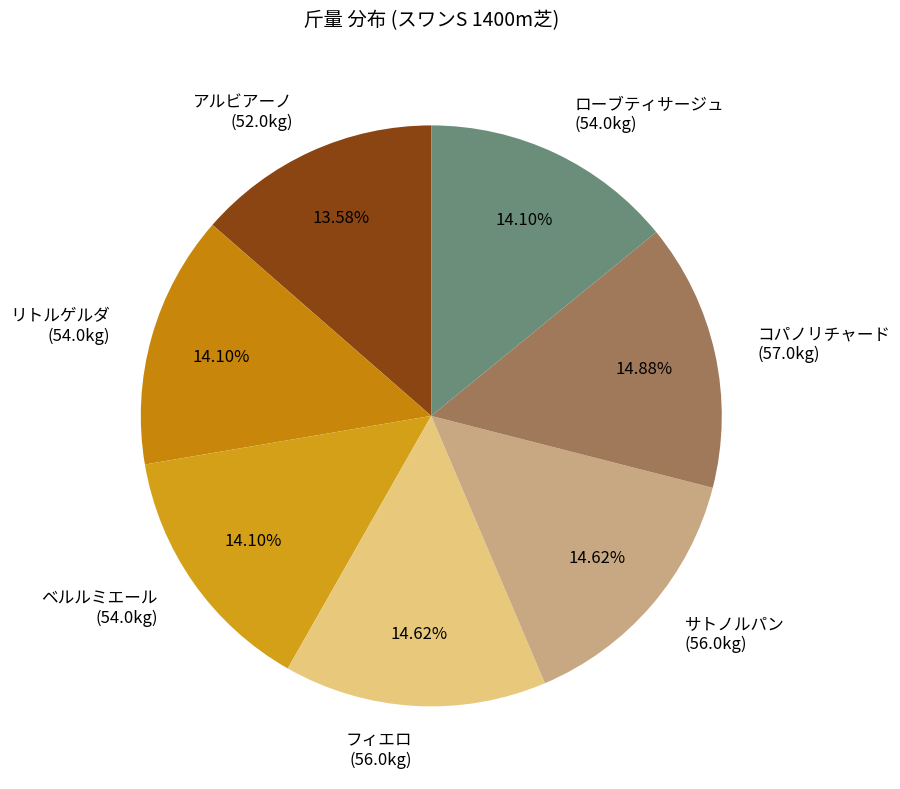

How many segments does this pie chart have?

7